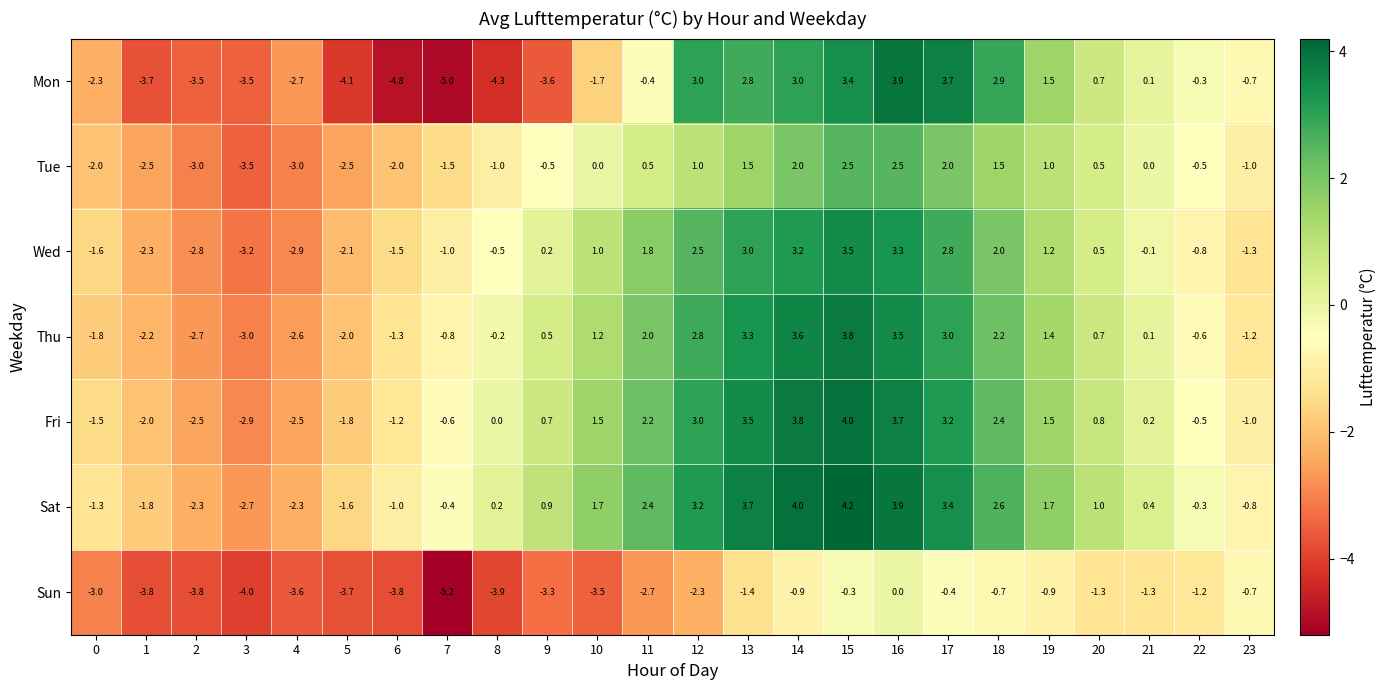

What is the approximate value of Wed at 0?

-1.6